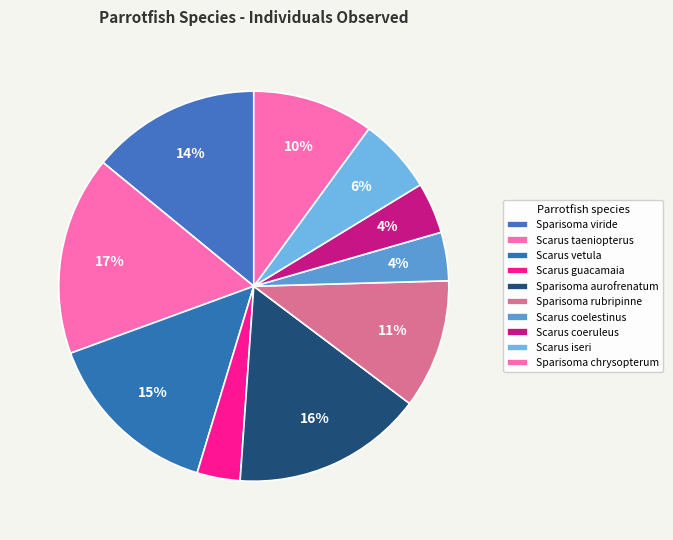

To the nearest percent, what portion does Sparisoma rubripinne represent?

11%